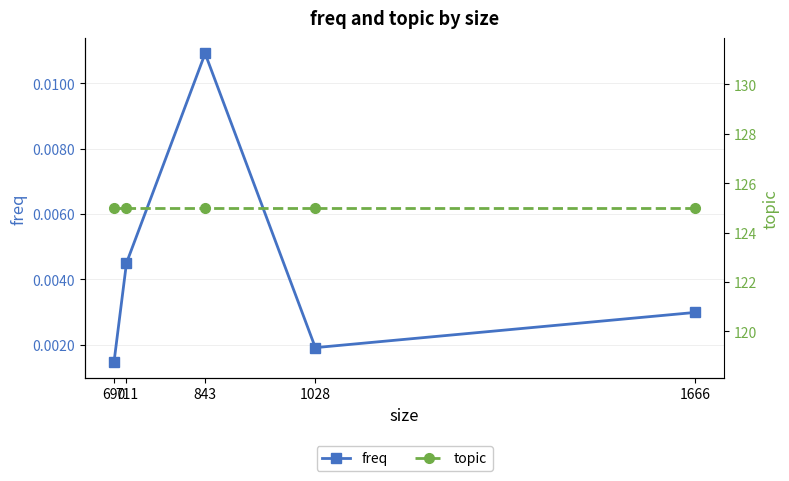

Reading right to left, extract all data points from this chart.

freq: 0.0	0.0	0.0	0.0	0.0
topic: 125.0	125.0	125.0	125.0	125.0